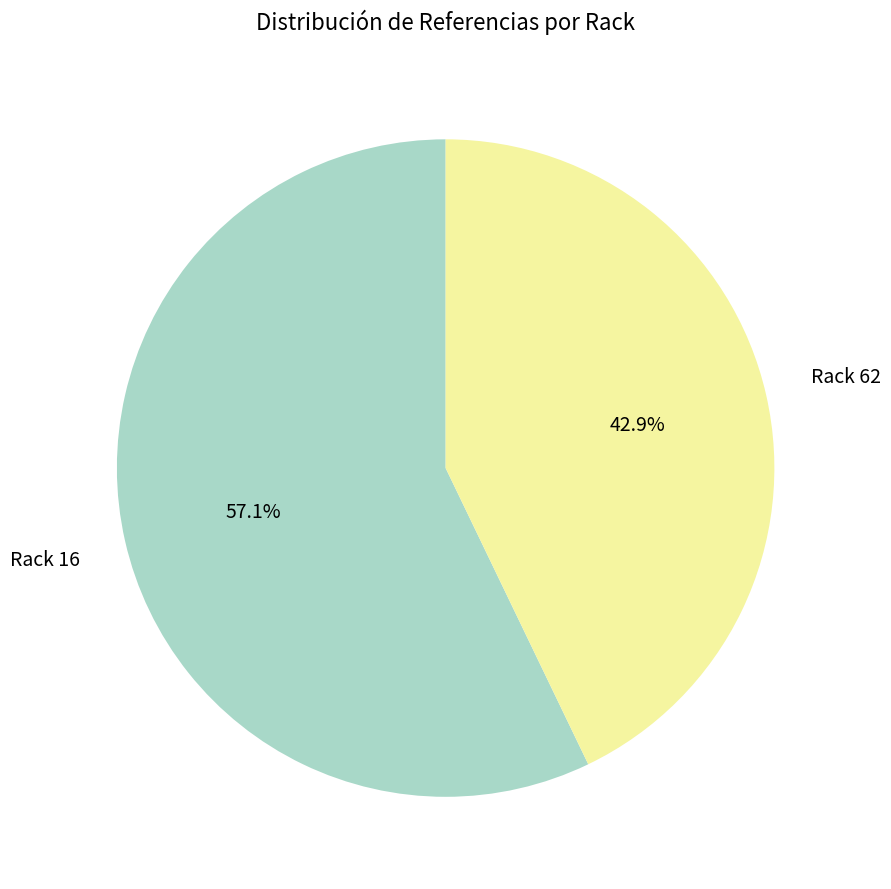

Does any single category account for the majority?

Yes